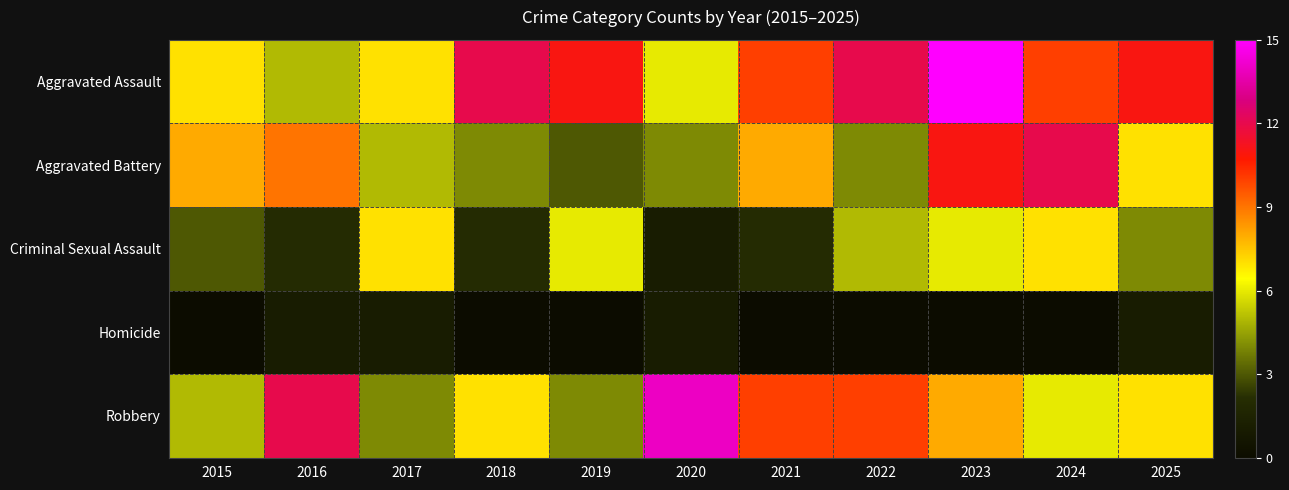

Reading left to right, extract all data points from this chart.

Aggravated Assault: 2015=7	2016=5	2017=7	2018=12	2019=11	2020=6	2021=10	2022=12	2023=15	2024=10	2025=11
Aggravated Battery: 2015=8	2016=9	2017=5	2018=4	2019=3	2020=4	2021=8	2022=4	2023=11	2024=12	2025=7
Criminal Sexual Assault: 2015=3	2016=2	2017=7	2018=2	2019=6	2020=1	2021=2	2022=5	2023=6	2024=7	2025=4
Homicide: 2015=0	2016=1	2017=1	2018=0	2019=0	2020=1	2021=0	2022=0	2023=0	2024=0	2025=1
Robbery: 2015=5	2016=12	2017=4	2018=7	2019=4	2020=14	2021=10	2022=10	2023=8	2024=6	2025=7